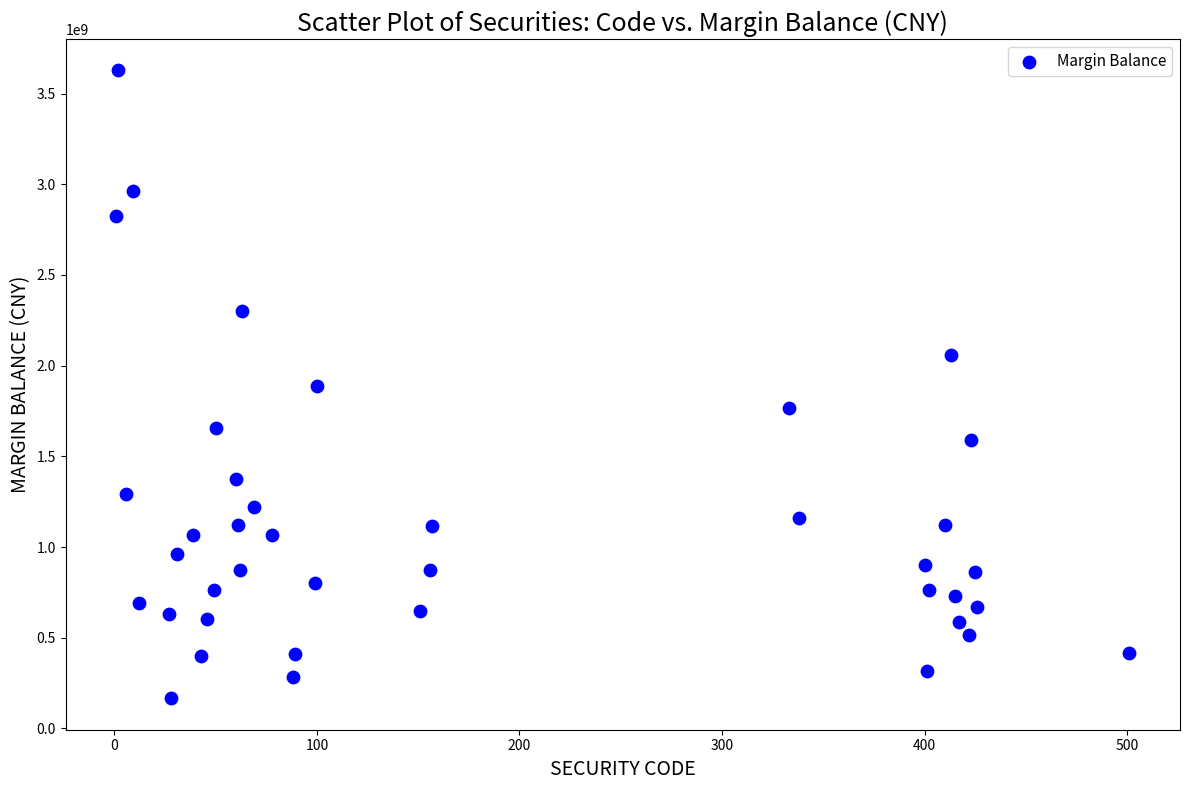

What is the range of X values (max minus min)?

500